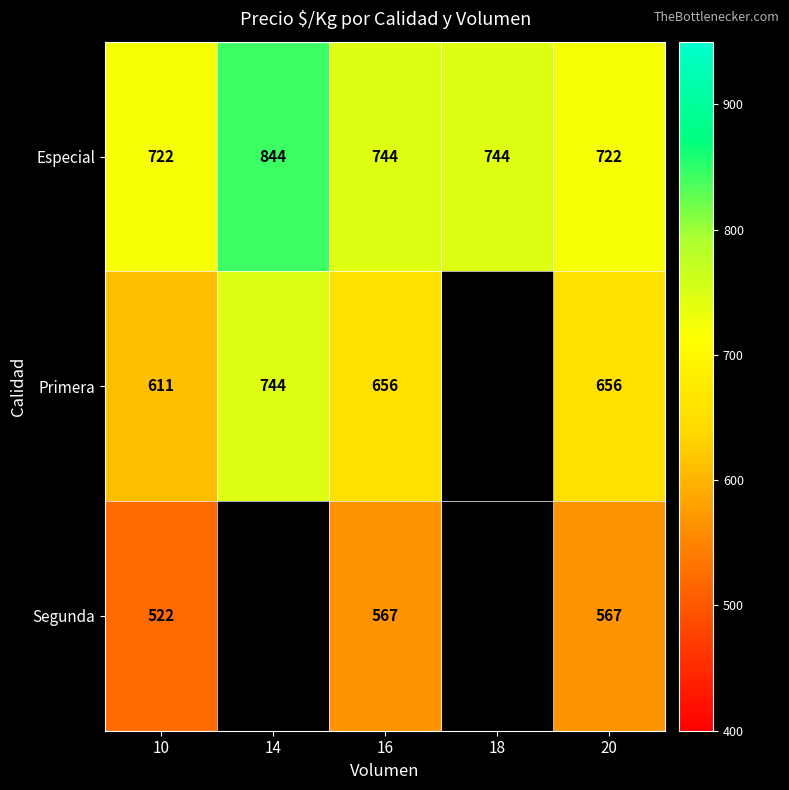

The value of Primera at 14 is 247. True or false?

False